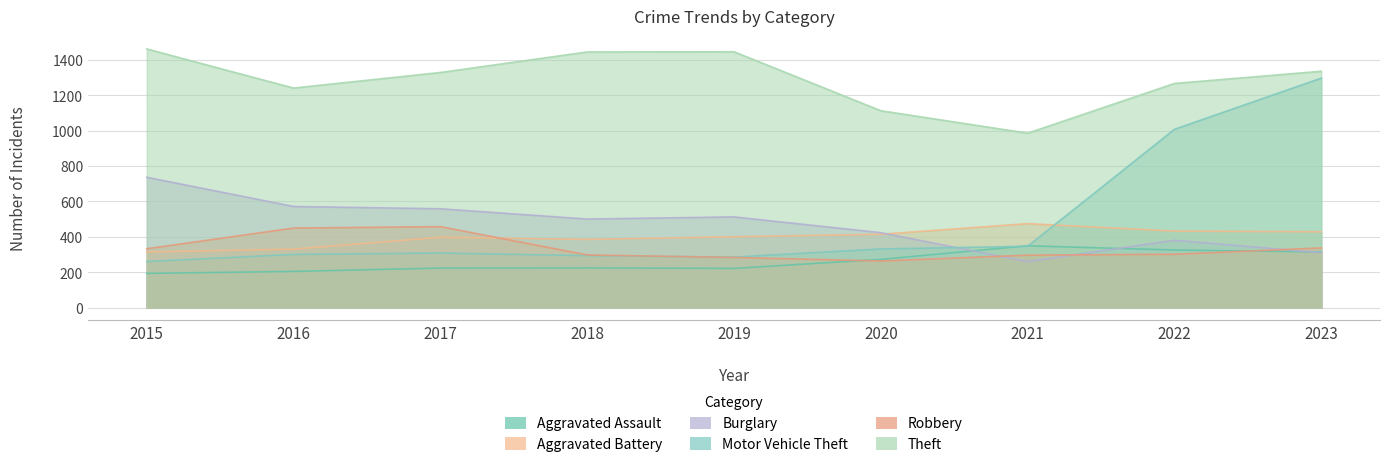

Does the chart display data point markers on the line(s)?

No